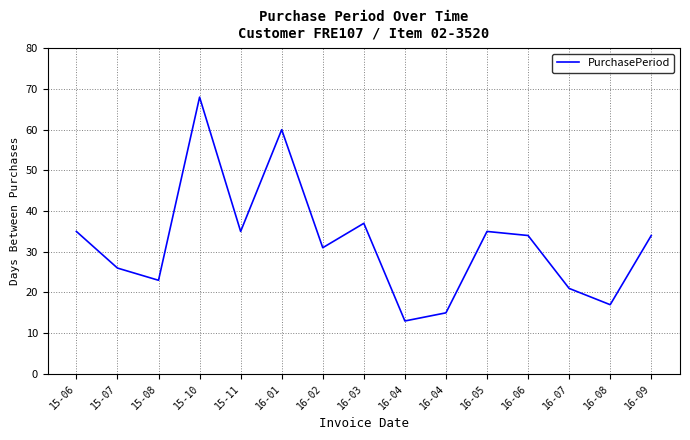

What is the label of the 5th point from the right?

16-05